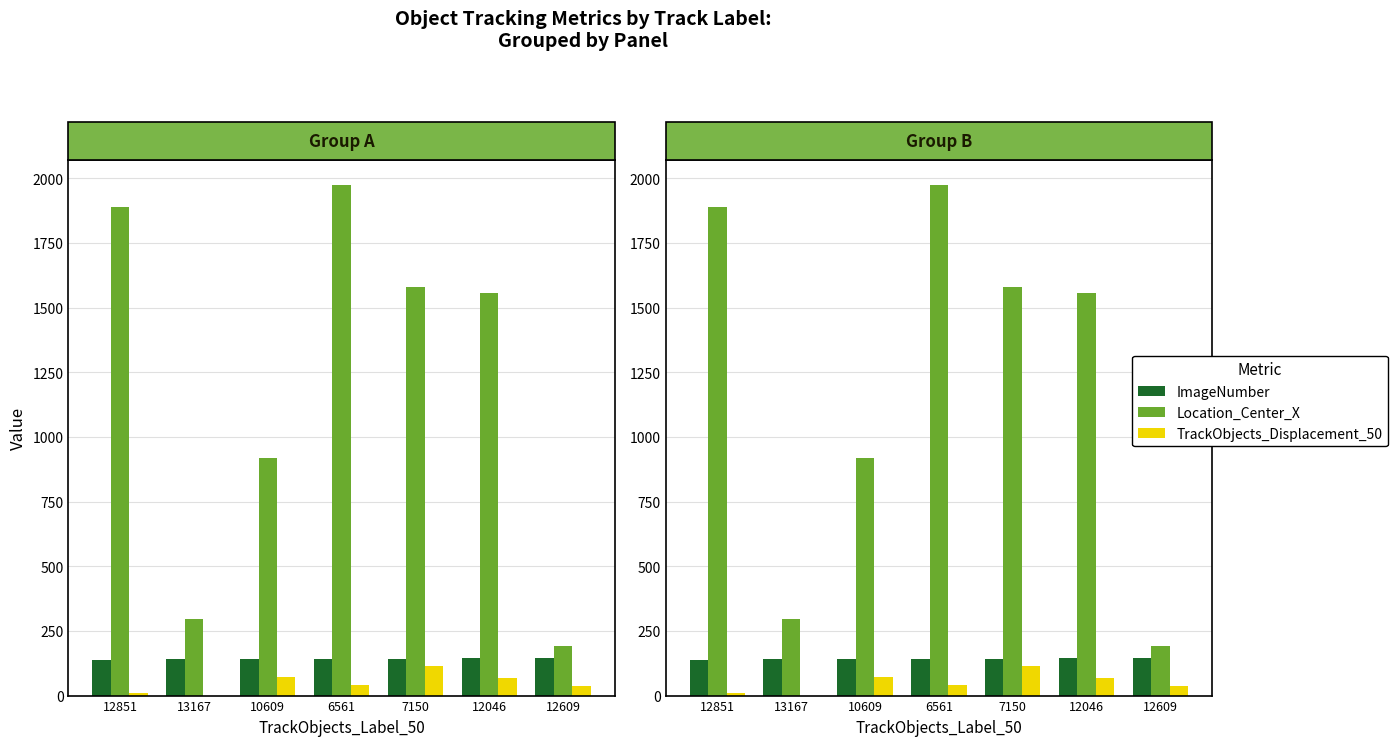

What is the total value across all series at 12851?

2037.3